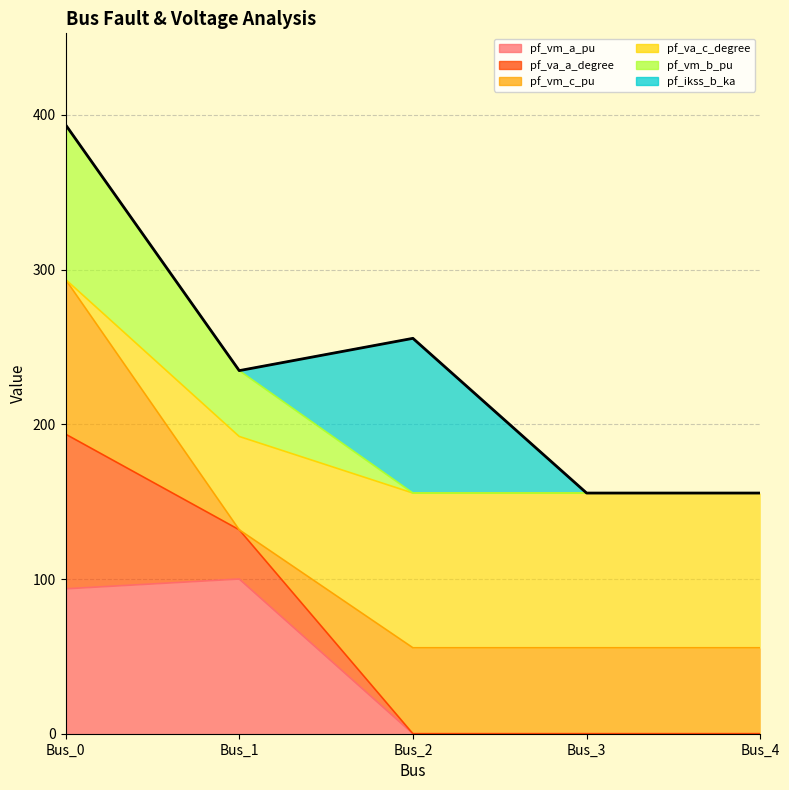

How many lines are shown in the chart?

6